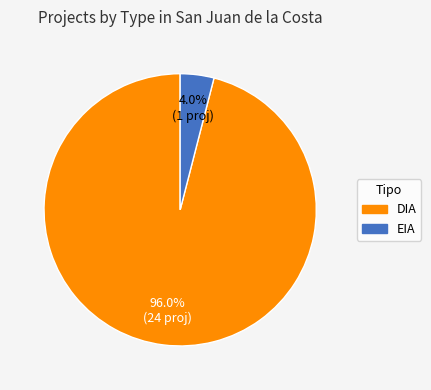

Which has a higher value, DIA or EIA?

DIA